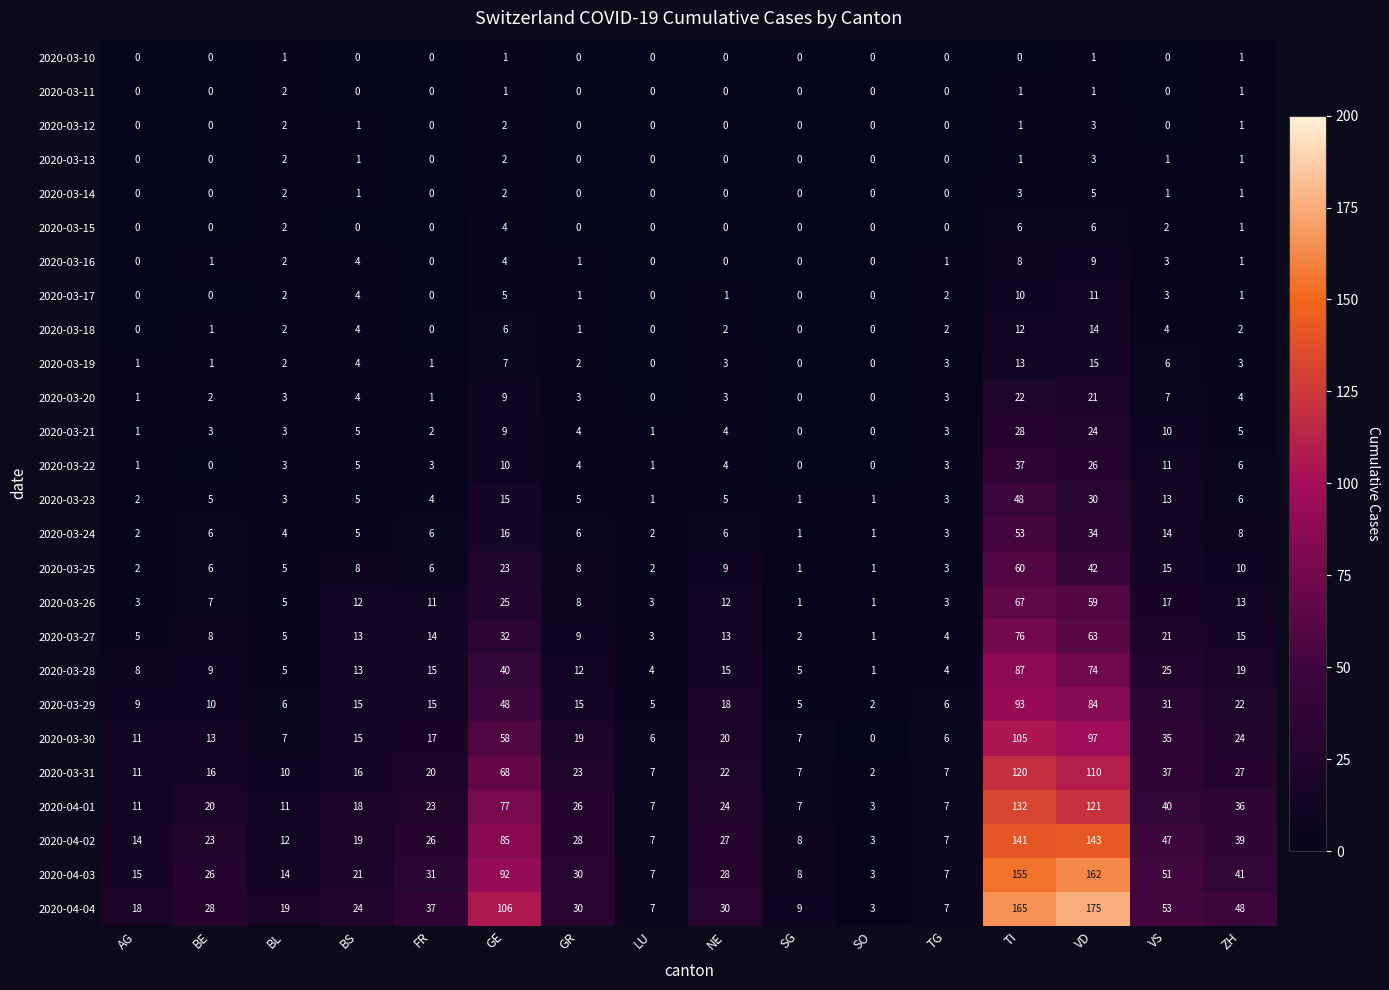

What is the sum of the 2020-03-26 values at GE and VD?

84